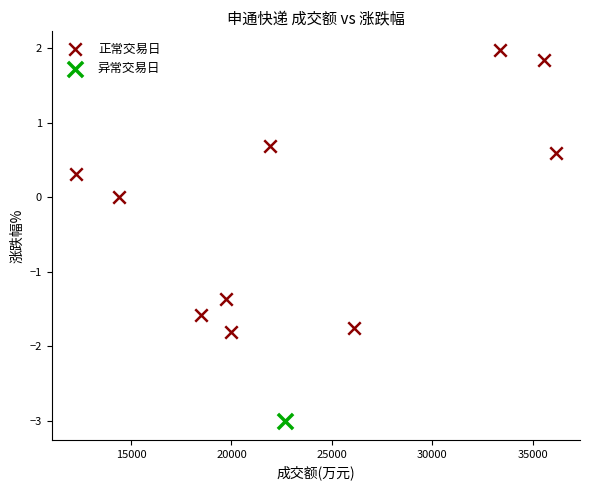

What are all the series names shown in the legend?

正常交易日, 异常交易日